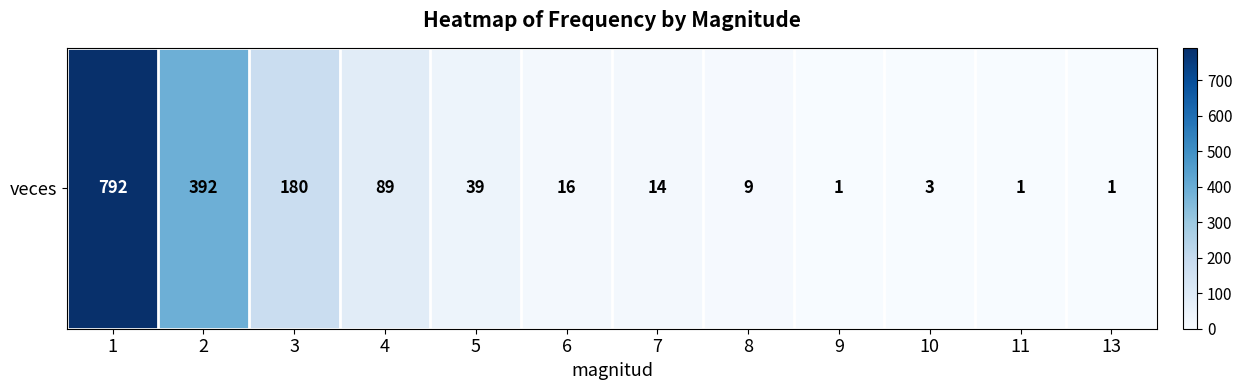

What is the sum of the values at 1 and 3?

972